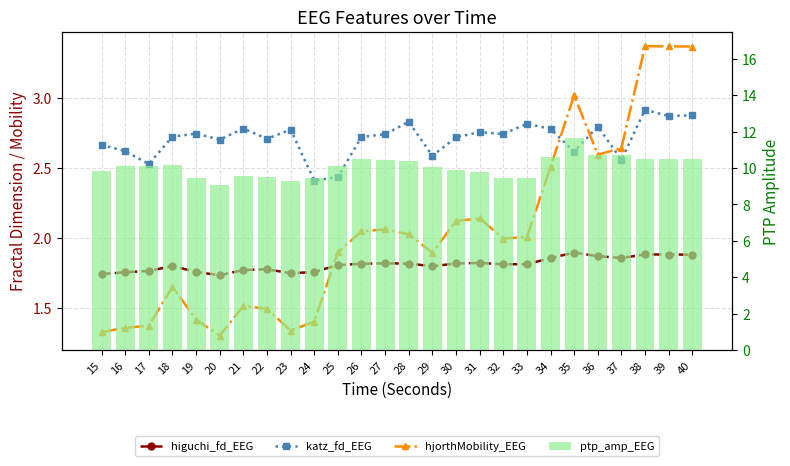

What is the total value across all series at 34?

17.7